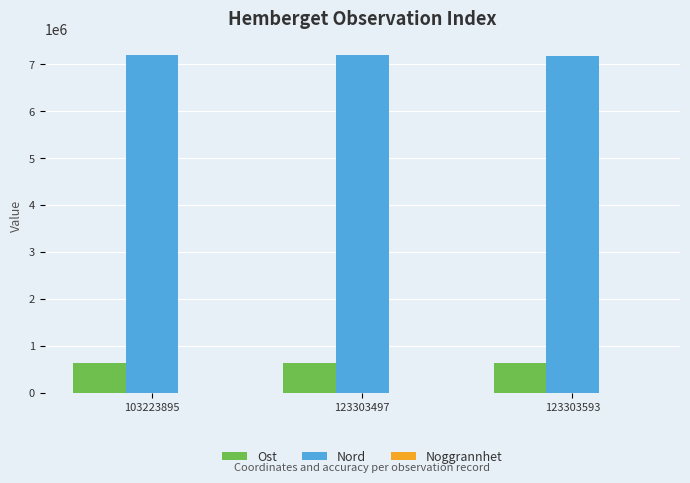

What is the sum of all Nord values?

21563668.1